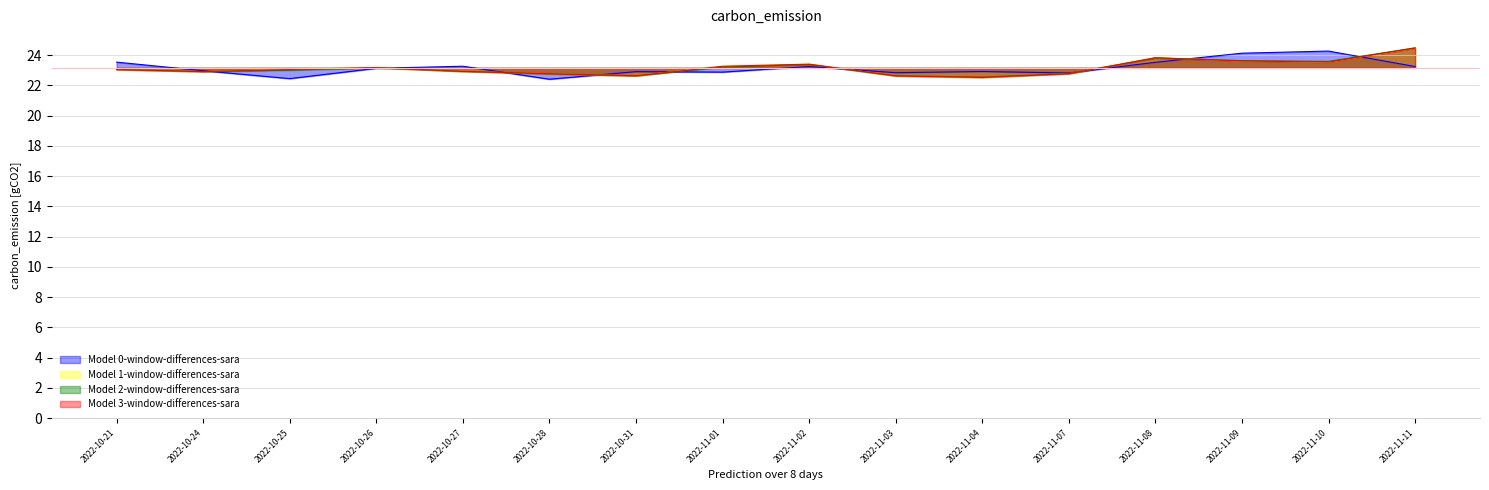

What is the spread (max minus min) of values at 2022-11-10?

0.7